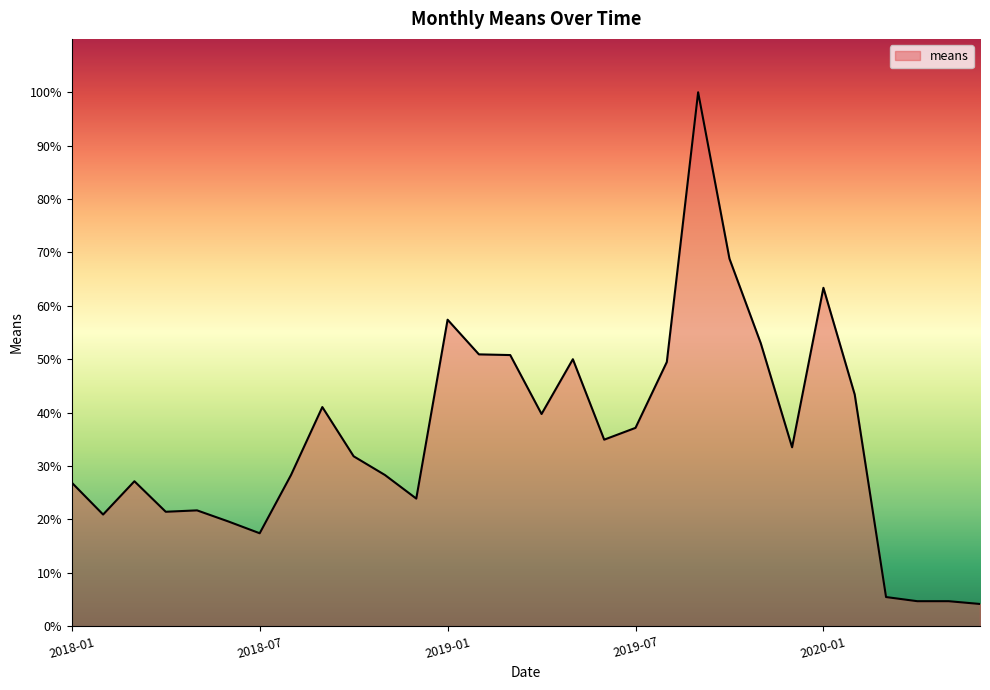

What is the smallest value displayed?

4.2